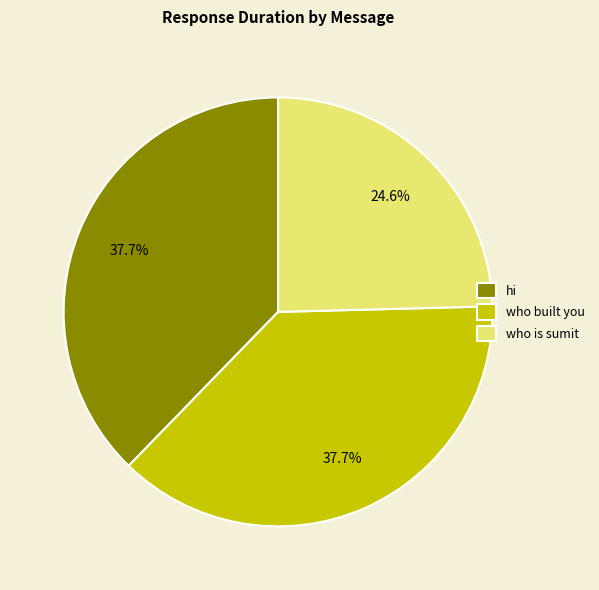

To the nearest percent, what portion does hi represent?

38%